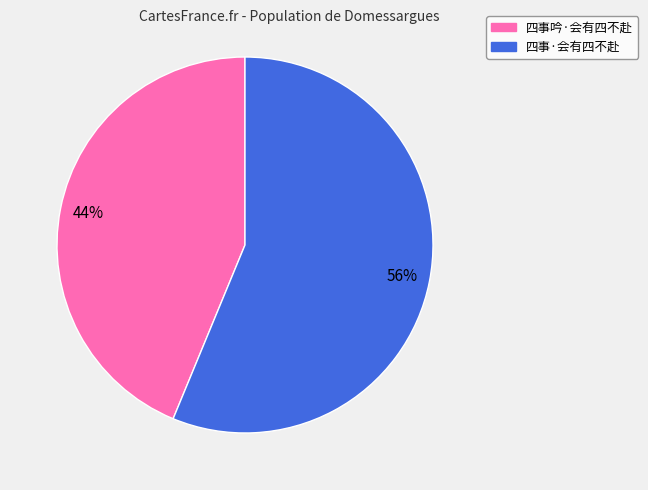

Approximately how many times larger is the value at 四事吟·会有四不赴 compared to 四事·会有四不赴?

0.8